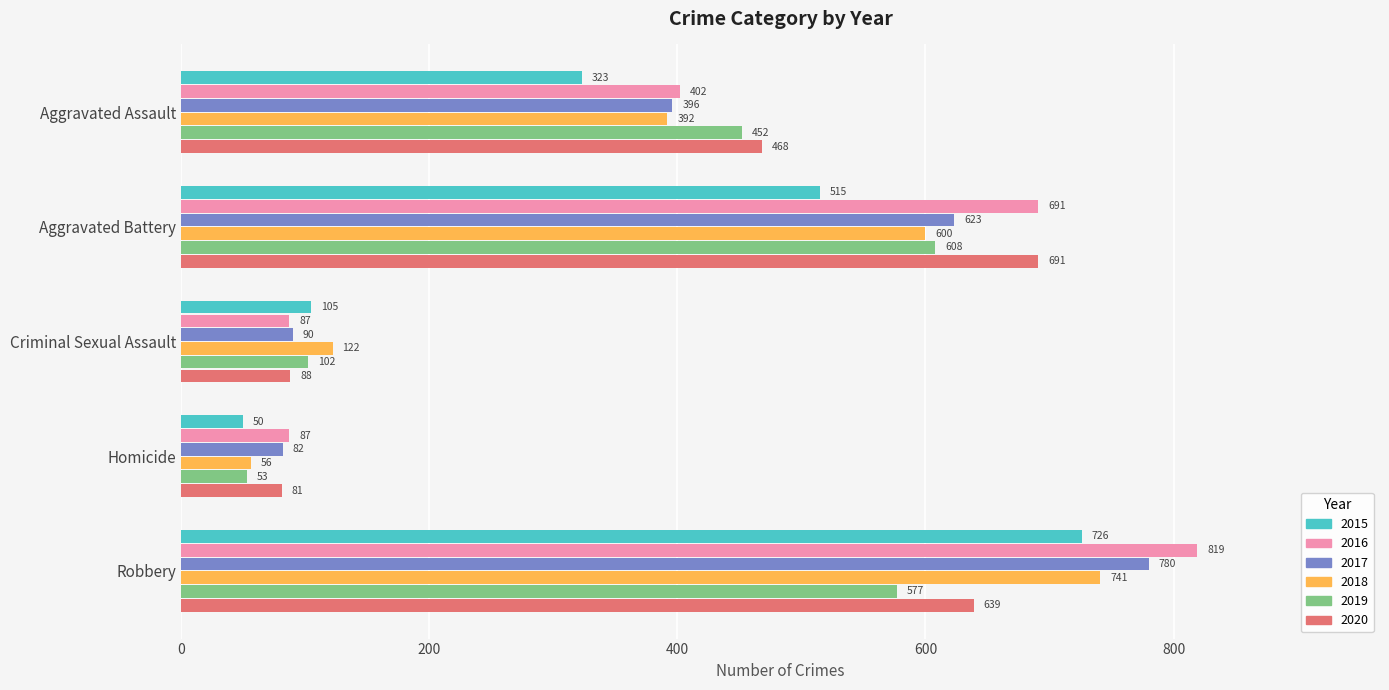

Which series has the largest range (max minus min)?

2016